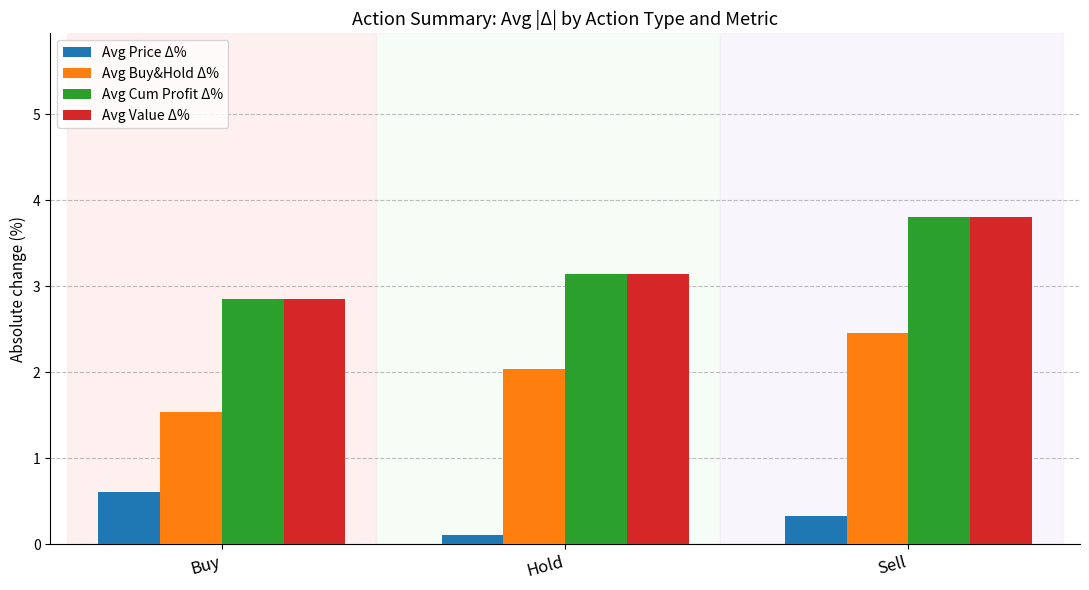

Reading left to right, what are all the values shown in this chart?

Avg Price Δ%: Buy=0.6	Hold=0.1	Sell=0.3
Avg Buy&Hold Δ%: Buy=1.5	Hold=2.0	Sell=2.5
Avg Cum Profit Δ%: Buy=2.9	Hold=3.1	Sell=3.8
Avg Value Δ%: Buy=2.9	Hold=3.1	Sell=3.8